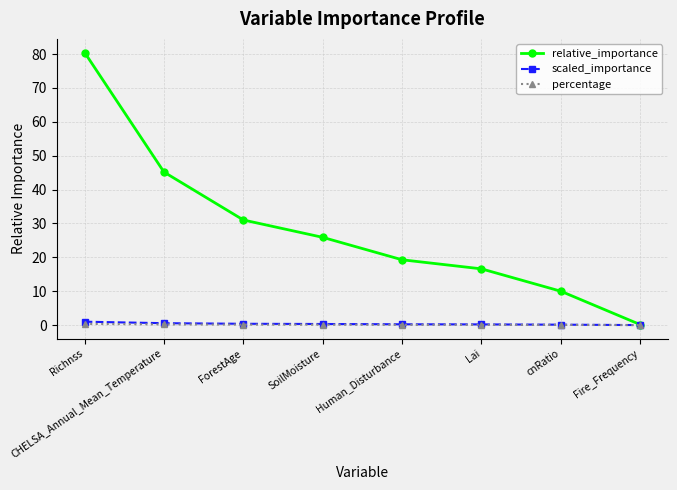

How many lines are shown in the chart?

3